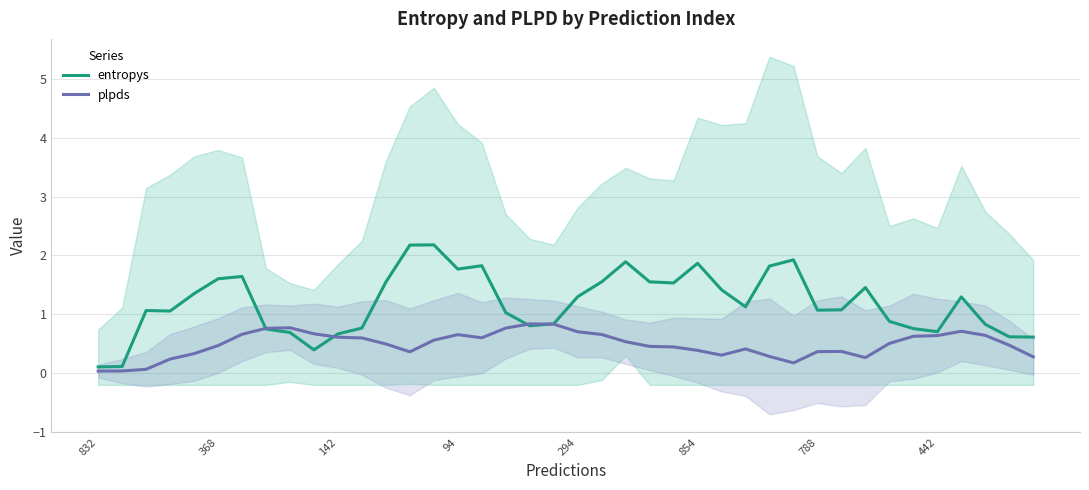

What is the label of the 37th point from the left?

36